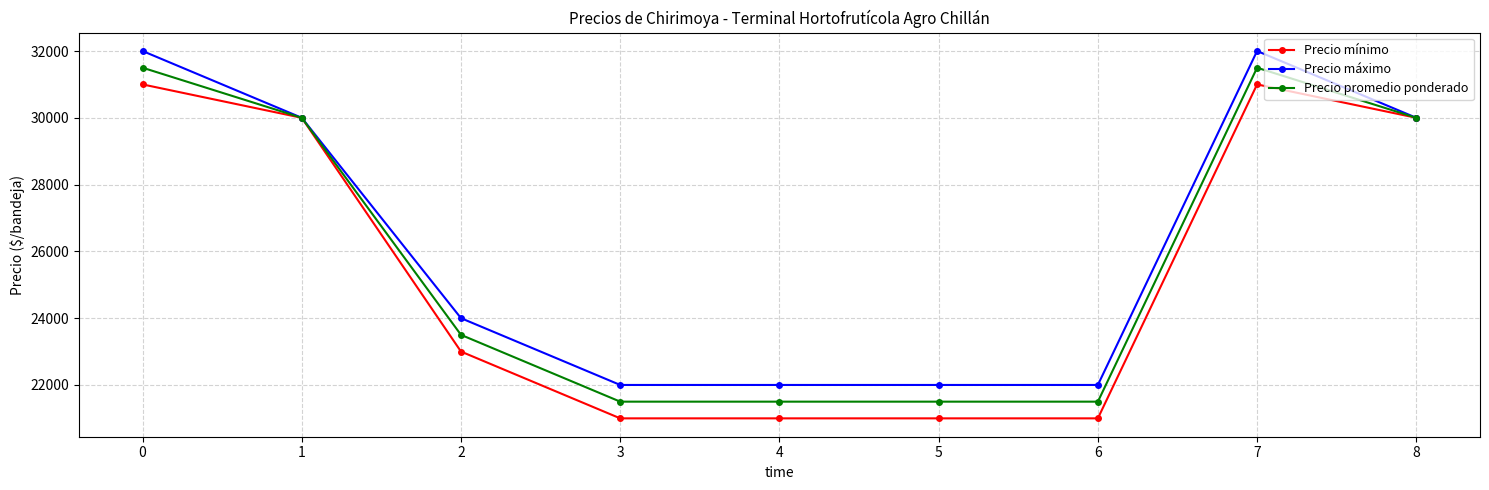

True or false: Precio promedio ponderado has a value of 33515 at 3.

False